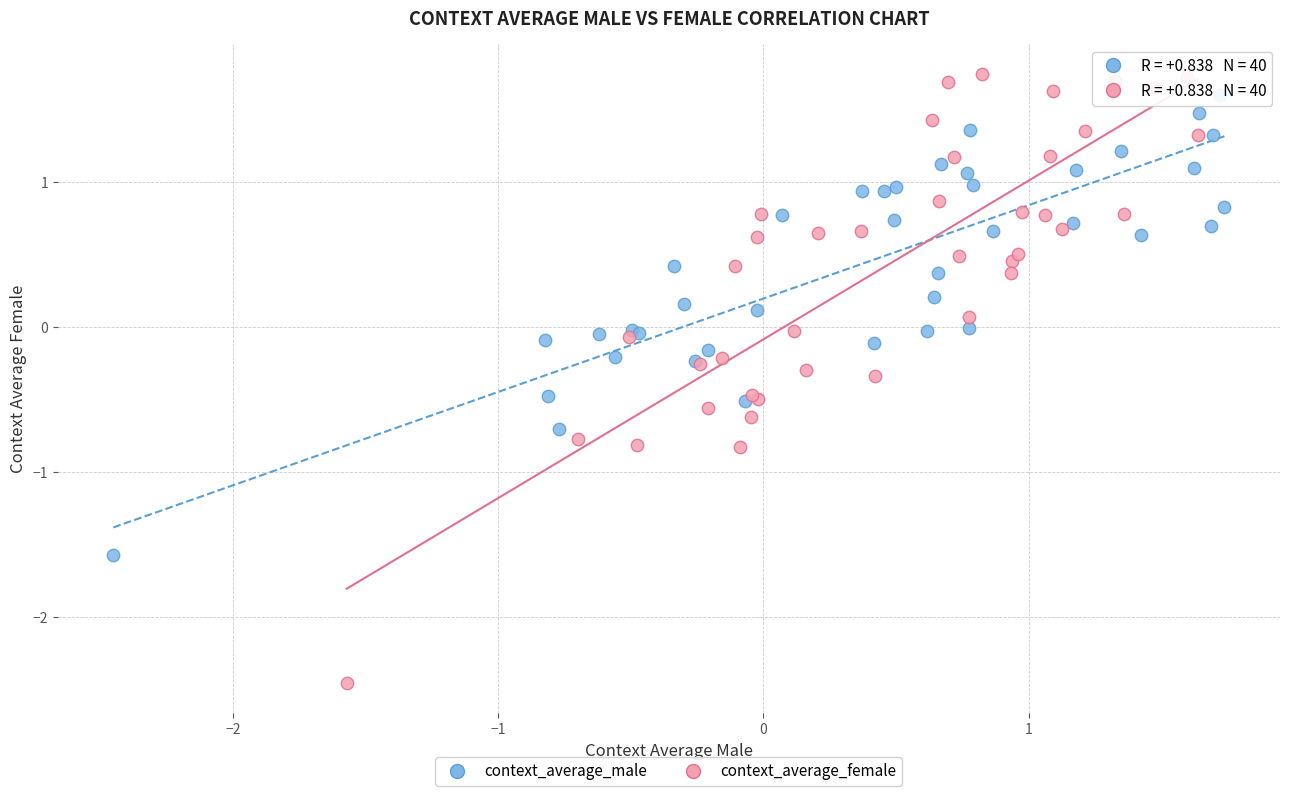

Which series has the largest Y range (max minus min)?

context_average_female